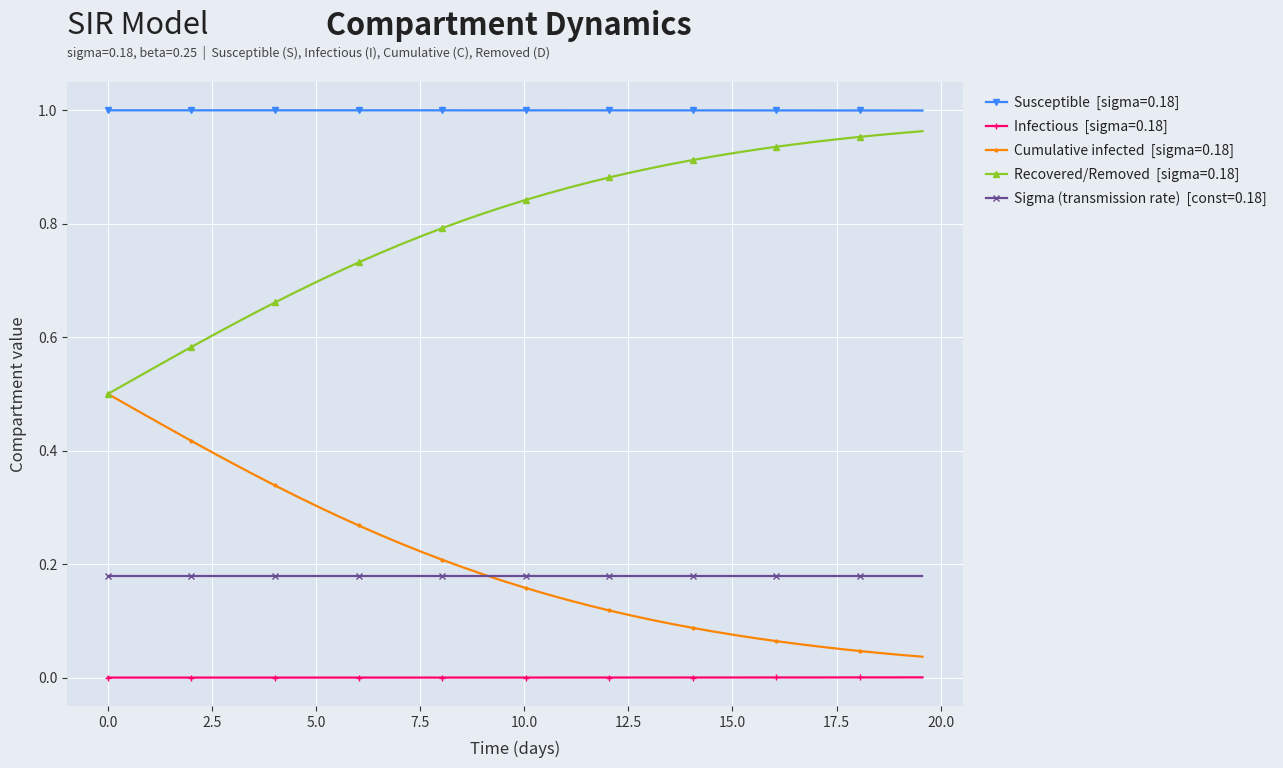

How many lines are shown in the chart?

5